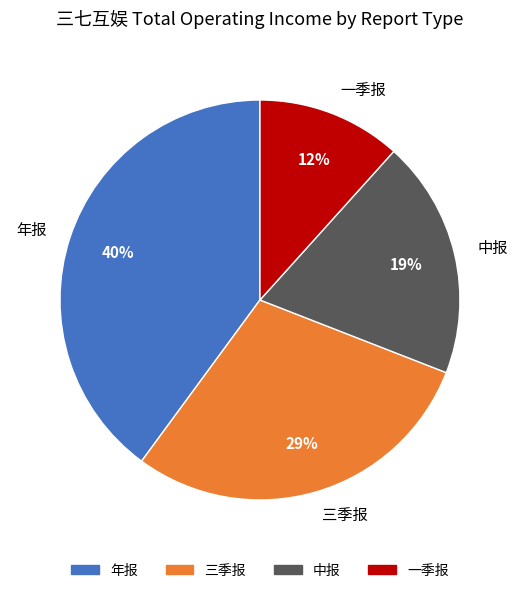

To the nearest percent, what percentage of the pie is 三季报?

29%